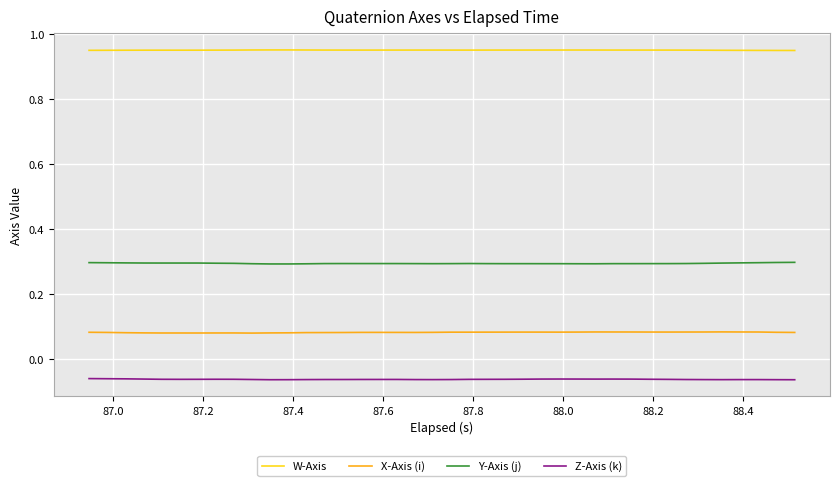

Rank the series by their maximum value, from lowest to highest.

Z-Axis (k), X-Axis (i), Y-Axis (j), W-Axis